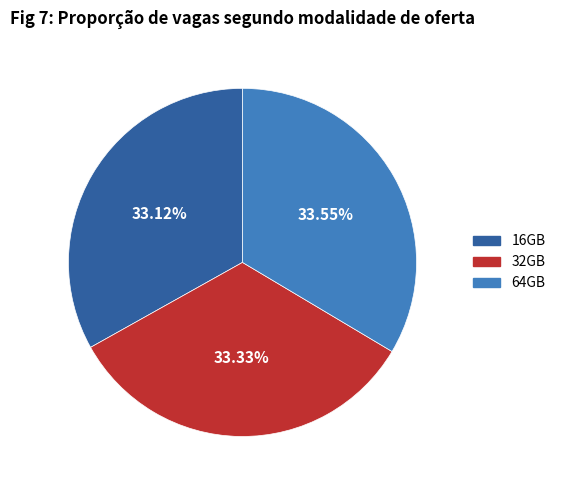

Do 32GB and 64GB together represent more than half of the pie?

Yes